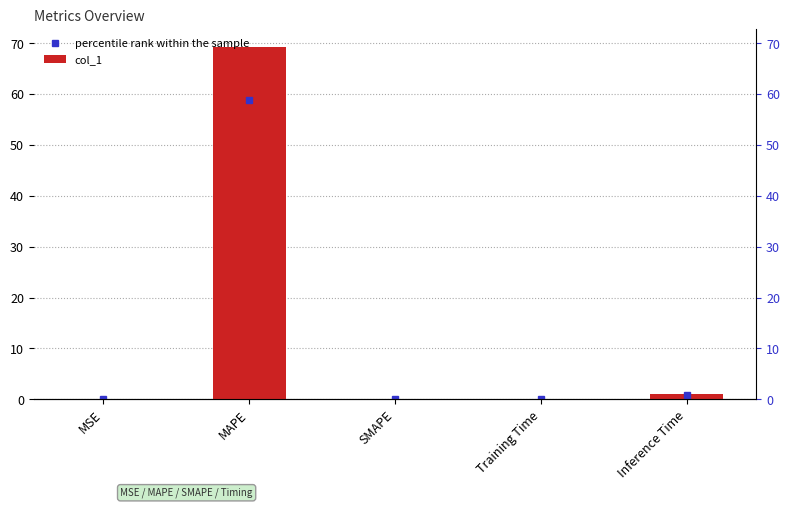

Reading right to left, extract all data points from this chart.

0.9	0.1	0.0	69.3	0.0